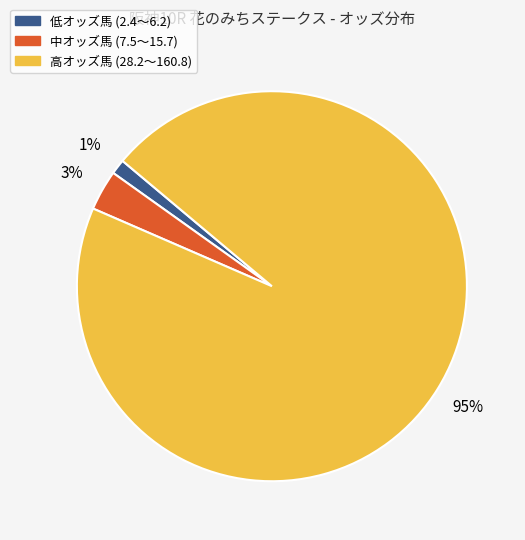

Is there any slice that represents more than half of the pie?

Yes